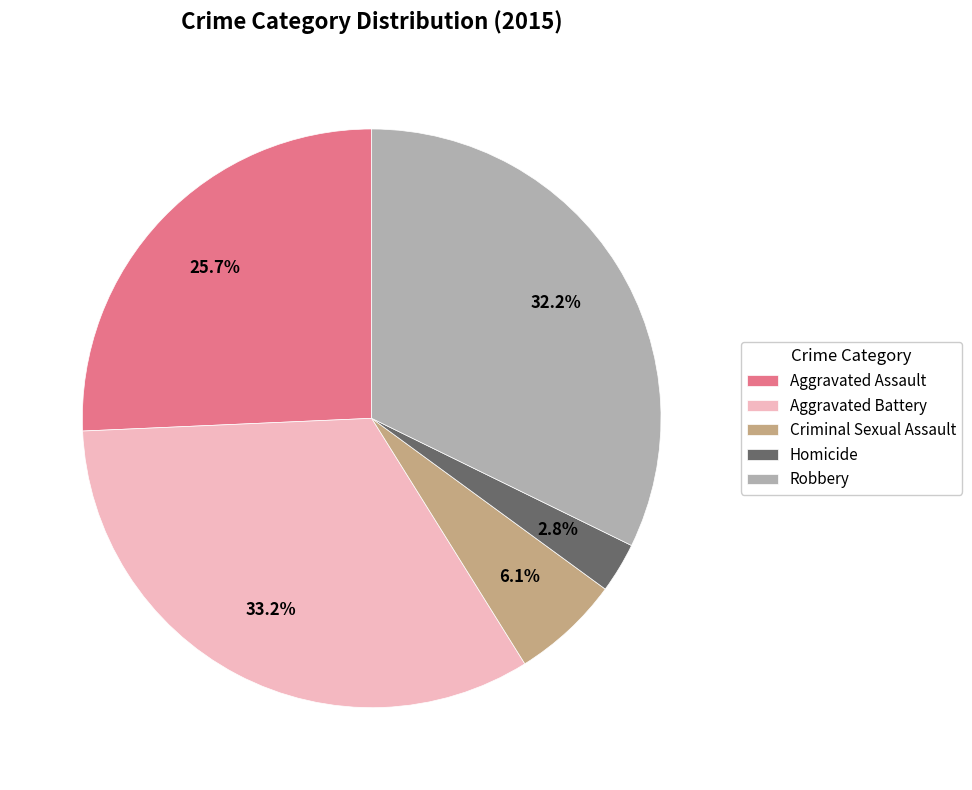

To the nearest percent, what is the combined percentage of Aggravated Battery and Criminal Sexual Assault?

39%